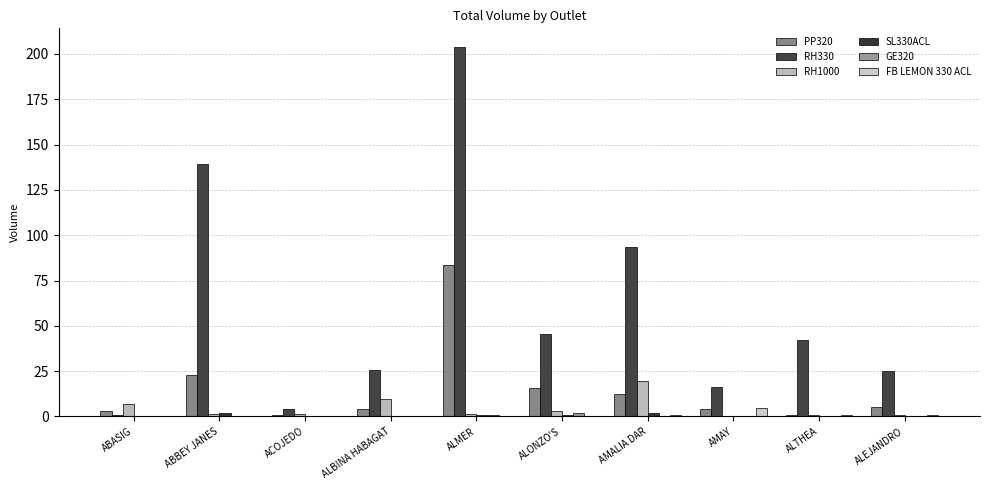

How many distinct data groups are displayed?

6